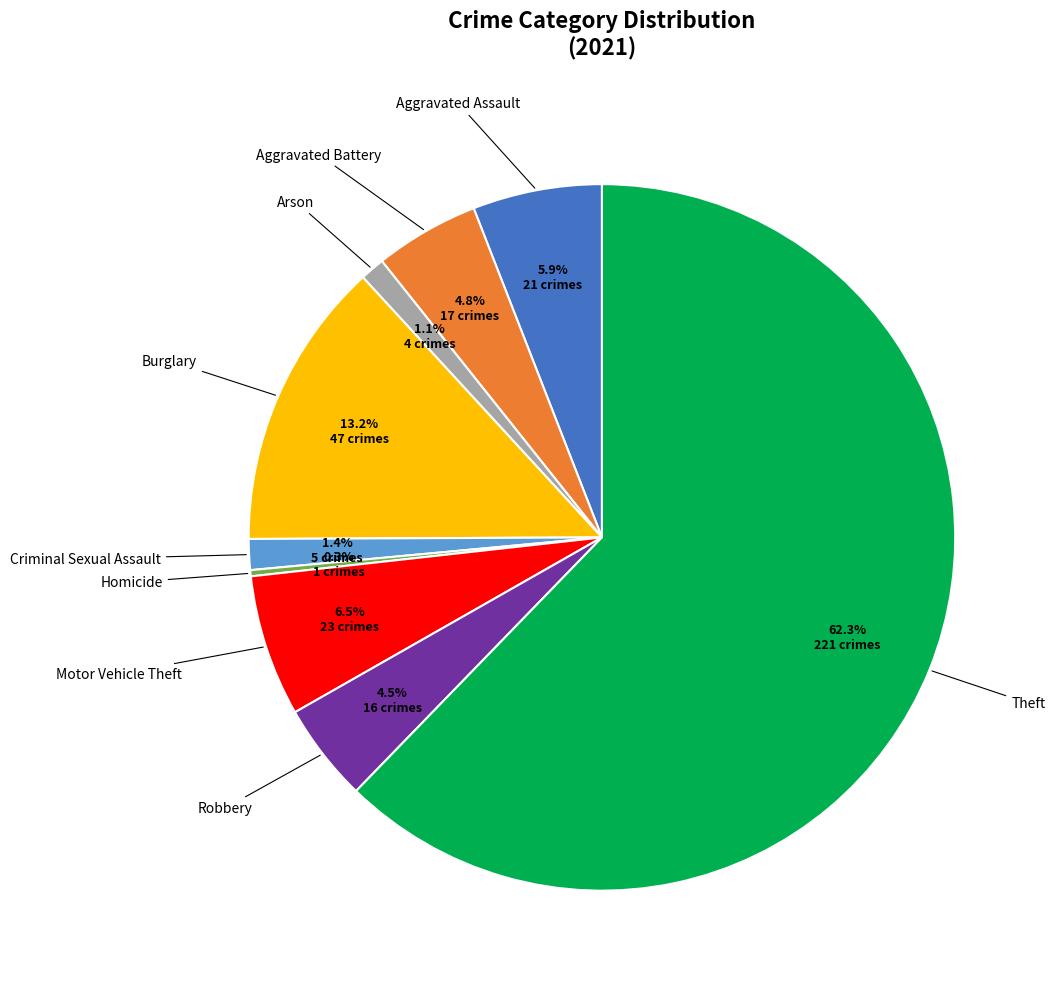

Count the number of slices in the pie.

9